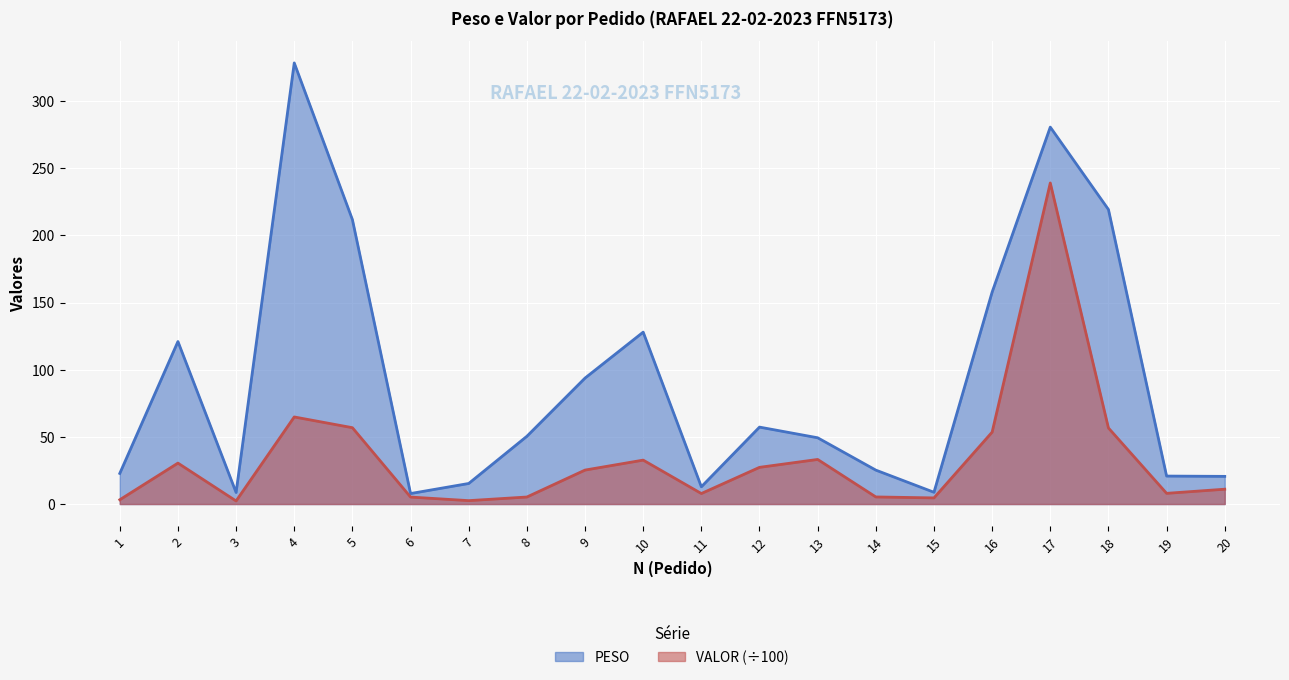

Reading left to right, list all the values displayed in this chart.

PESO: 22.8	121.0	8.6	328.4	211.8	7.8	15.3	50.5	93.8	128.0	12.8	57.3	49.3	25.3	8.8	157.8	280.6	219.3	20.8	20.6
VALOR: 3.2	30.5	2.3	64.8	56.8	5.2	2.5	5.2	25.3	32.7	7.8	27.3	33.2	5.3	4.6	53.5	239.1	56.6	8.0	11.1